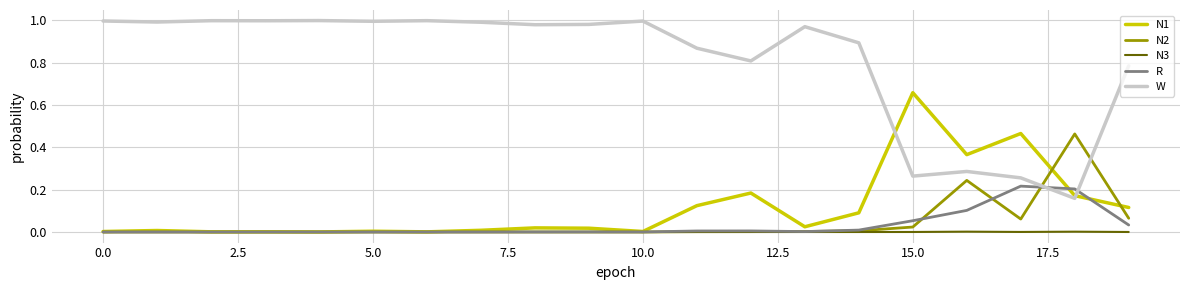

Which series has the largest total across all categories?

W